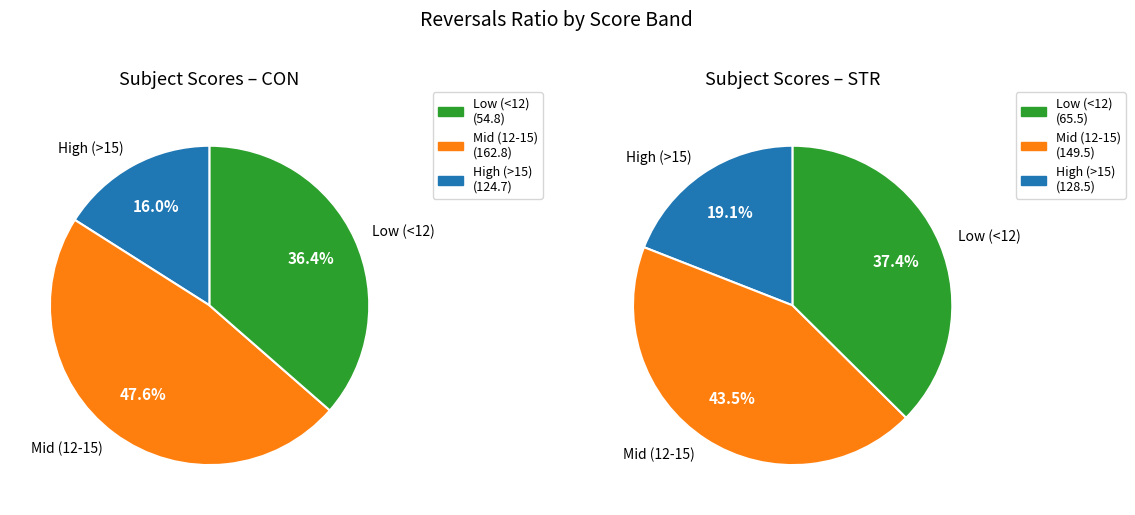

Is there any slice that represents more than half of the pie?

No